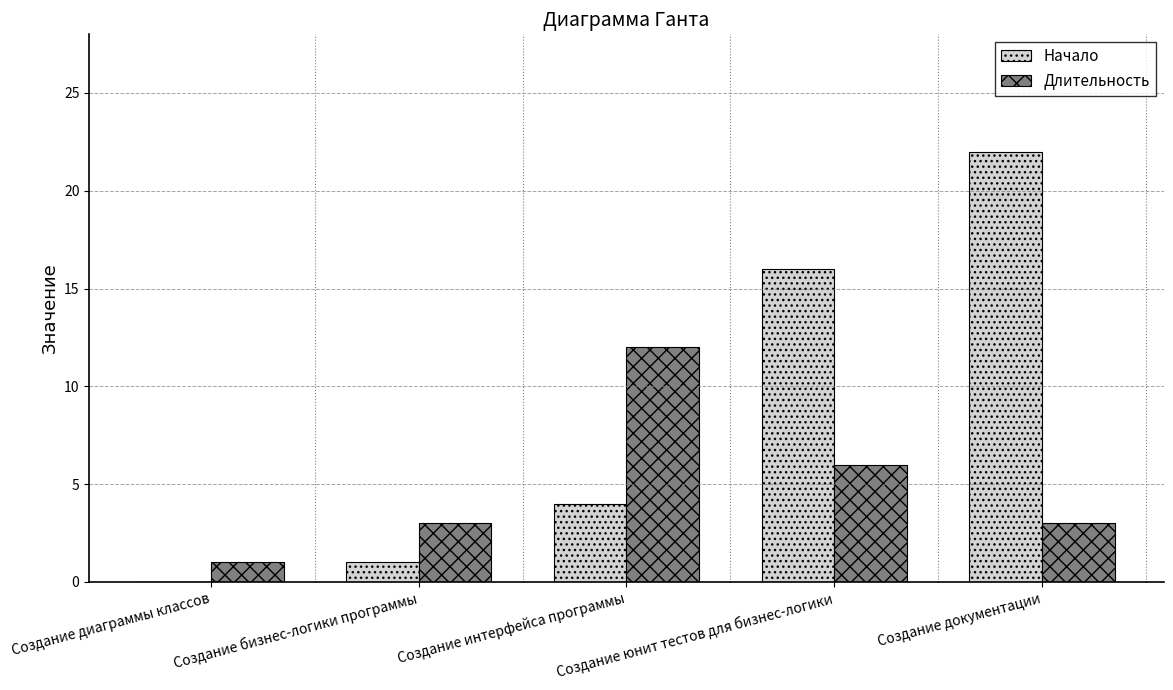

What is the sum of all Длительность values?

25